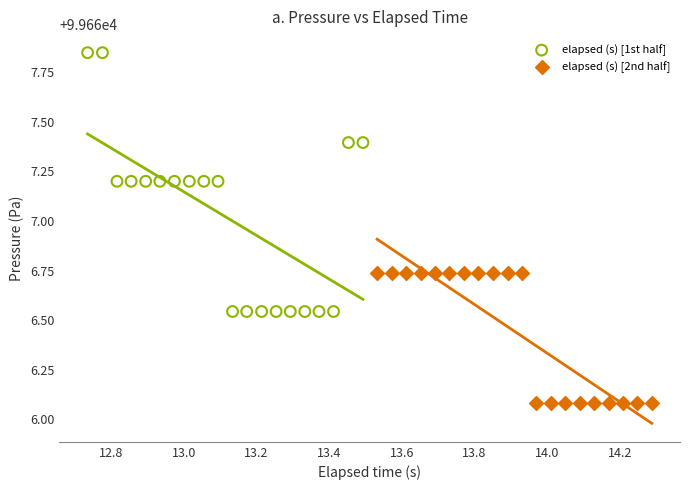

Which series has the largest Y range (max minus min)?

elapsed (s) [1st half]